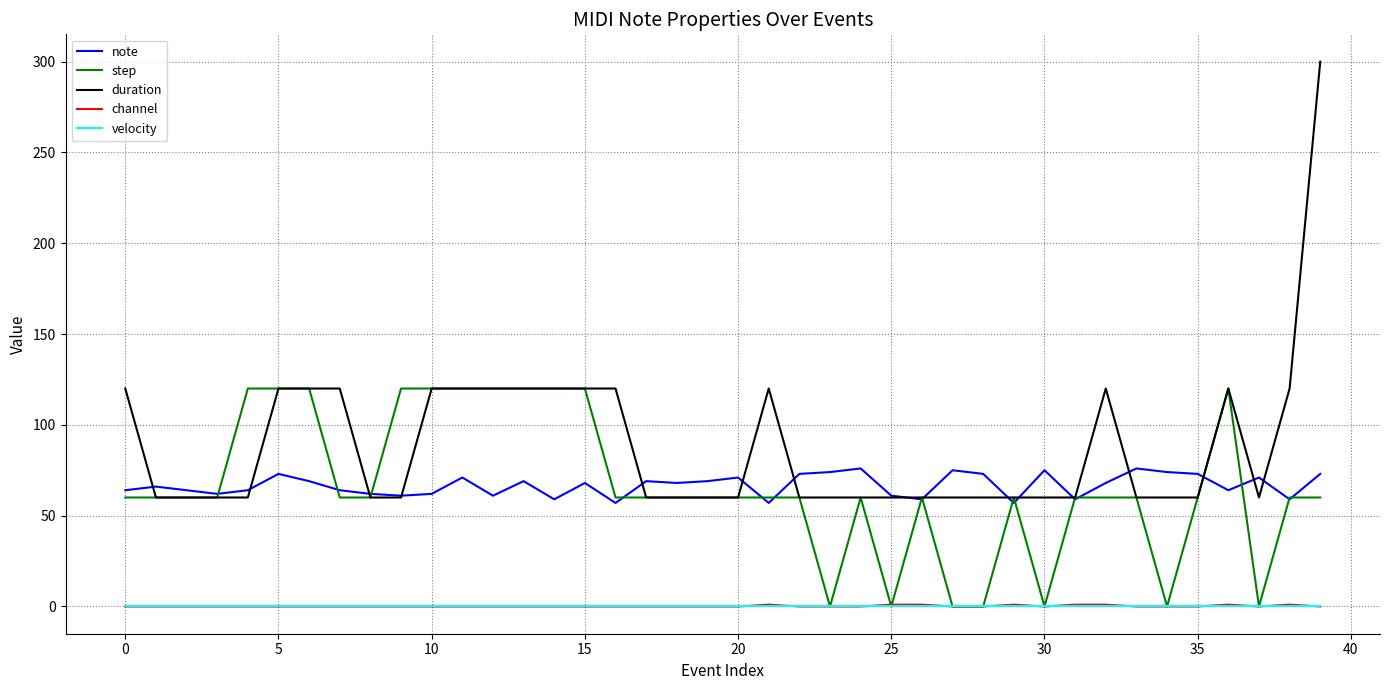

Which series has the largest range (max minus min)?

duration